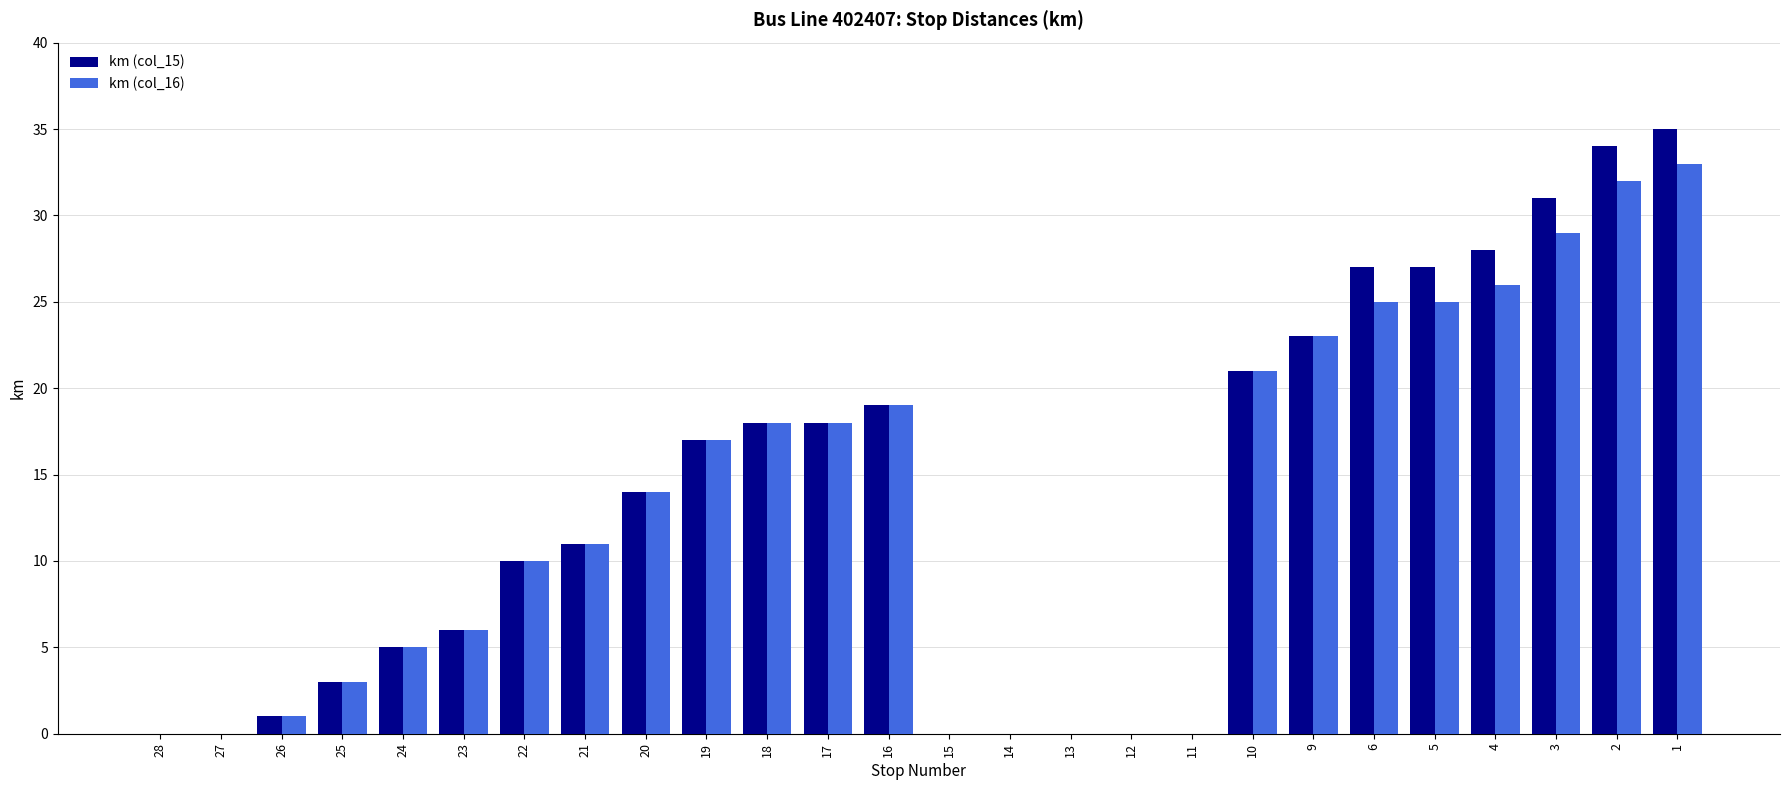

Is the value of km (col_15) at 4 greater than the value of km (col_16) at 18?

Yes